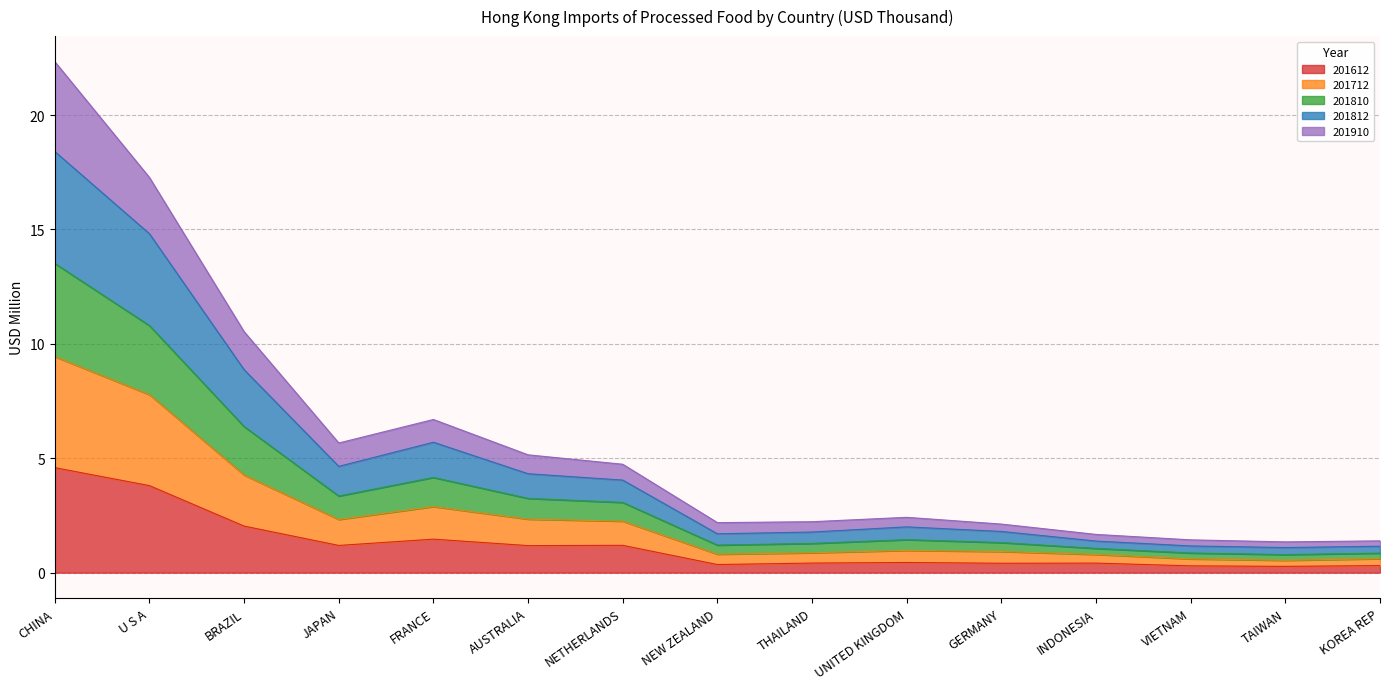

Where is the first local maximum for 201612?

FRANCE